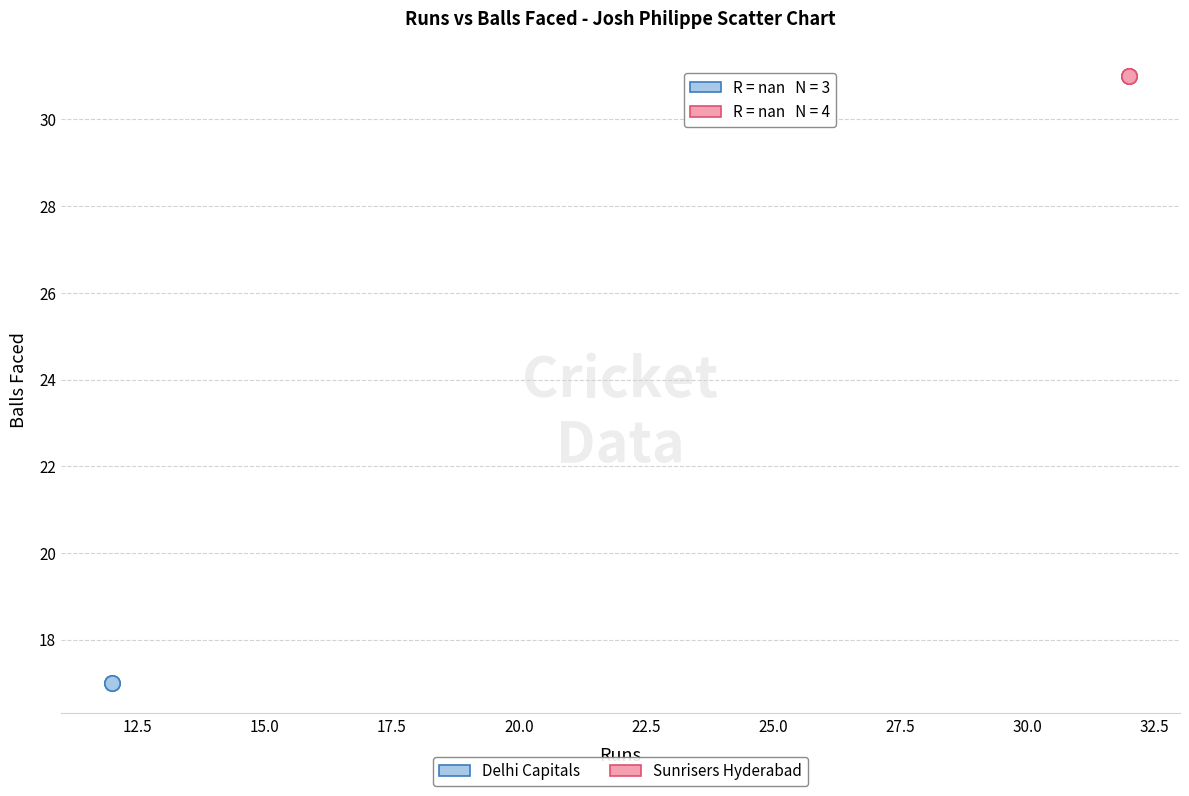

Which series reaches the maximum Y coordinate?

Mumbai Indians